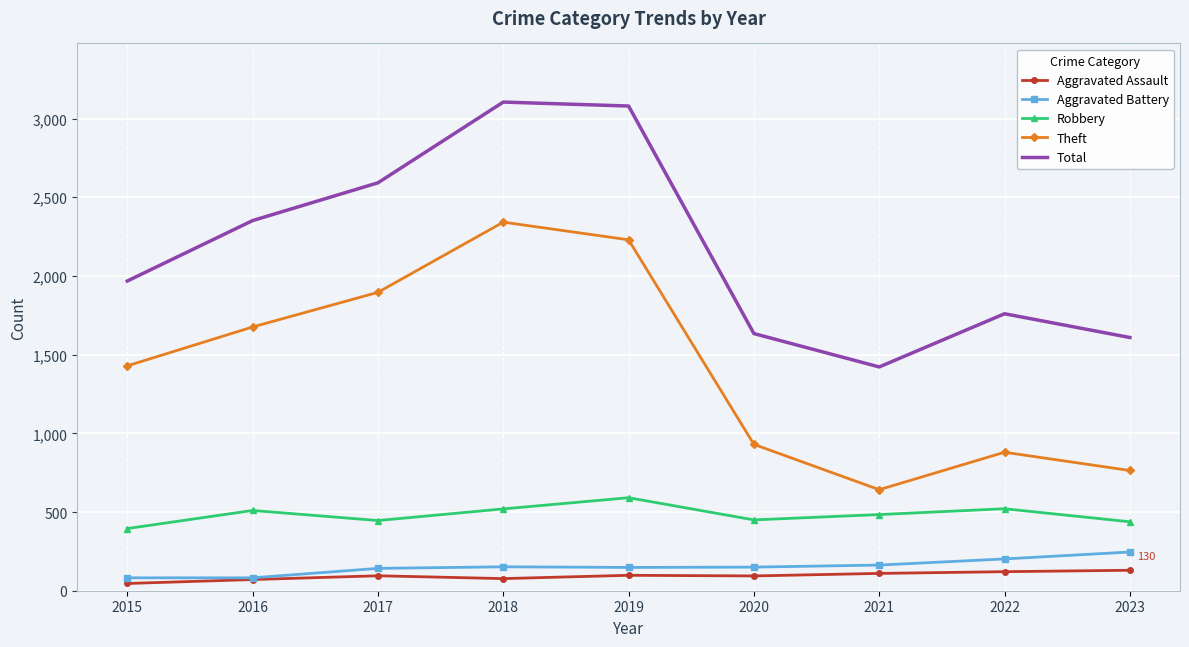

True or false: Aggravated Battery and Total intersect in this chart.

False